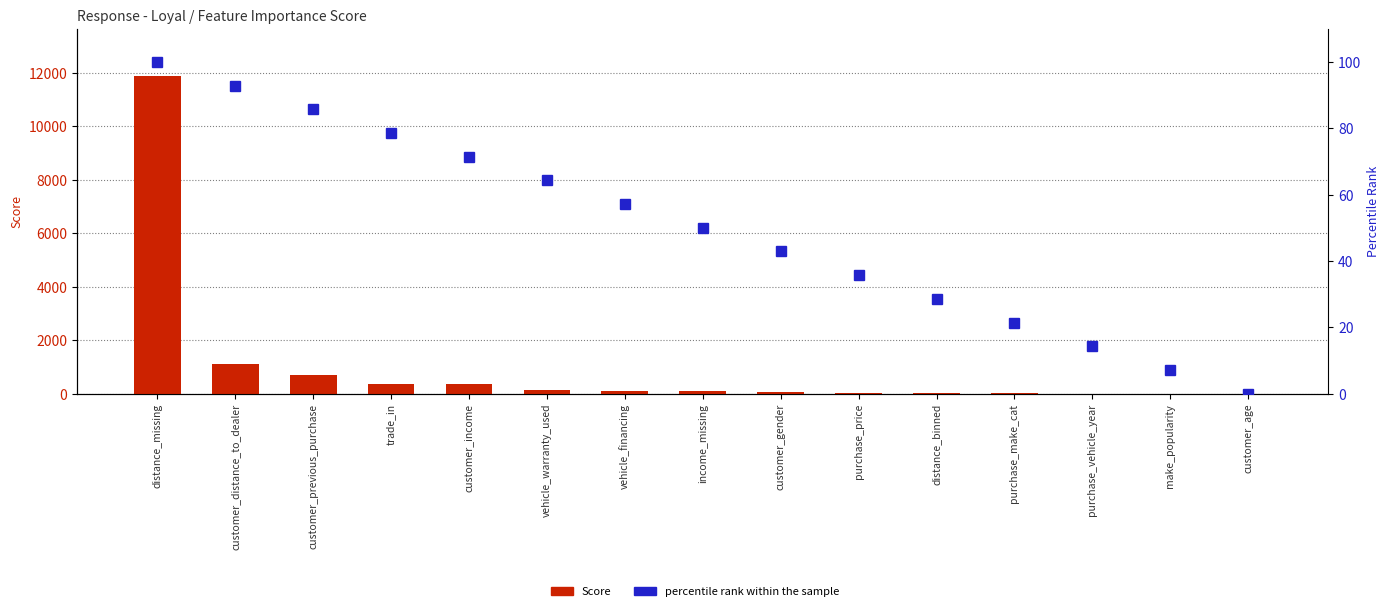

Between customer_distance_to_dealer and purchase_price, which is larger?

customer_distance_to_dealer